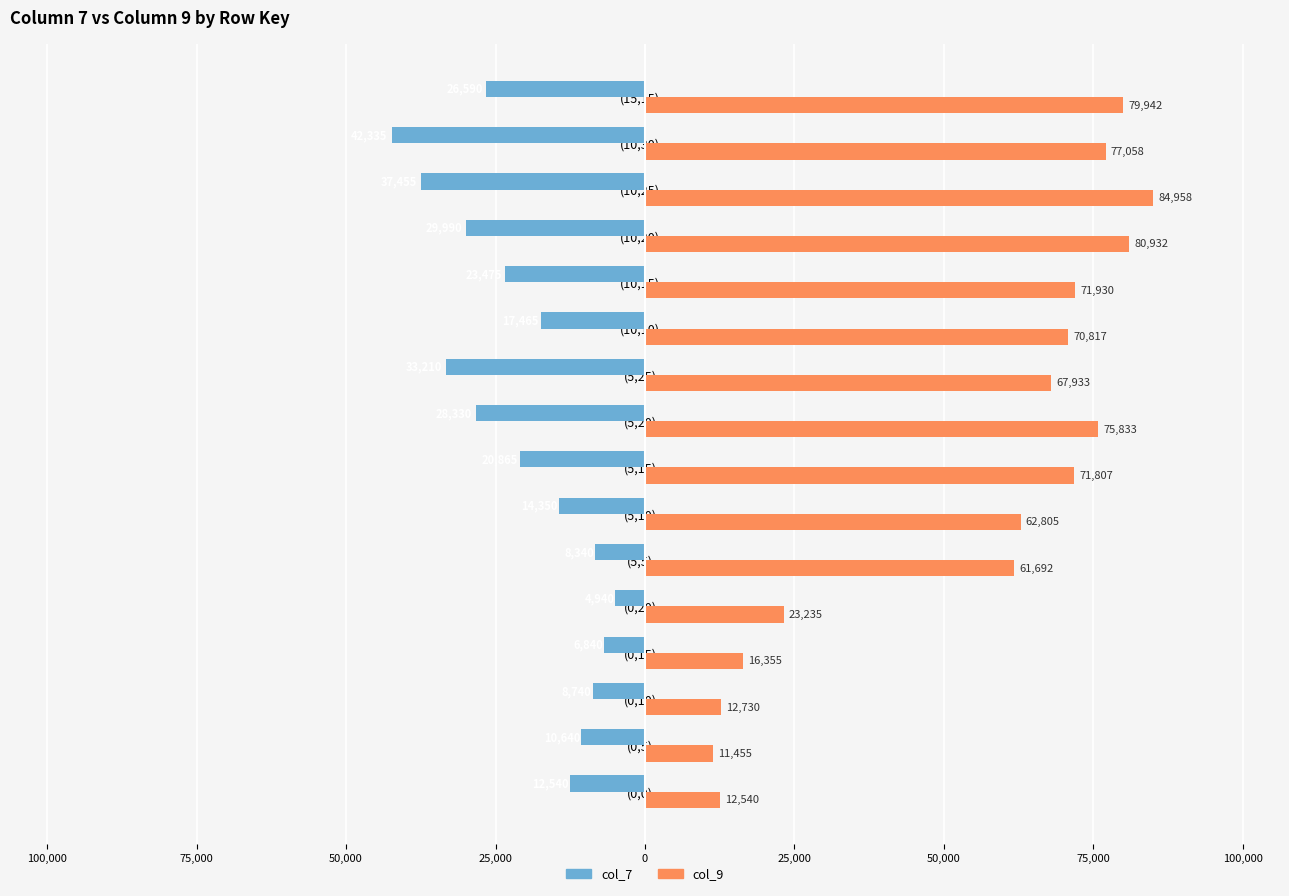

What are all the series names shown in the legend?

col_7, col_9